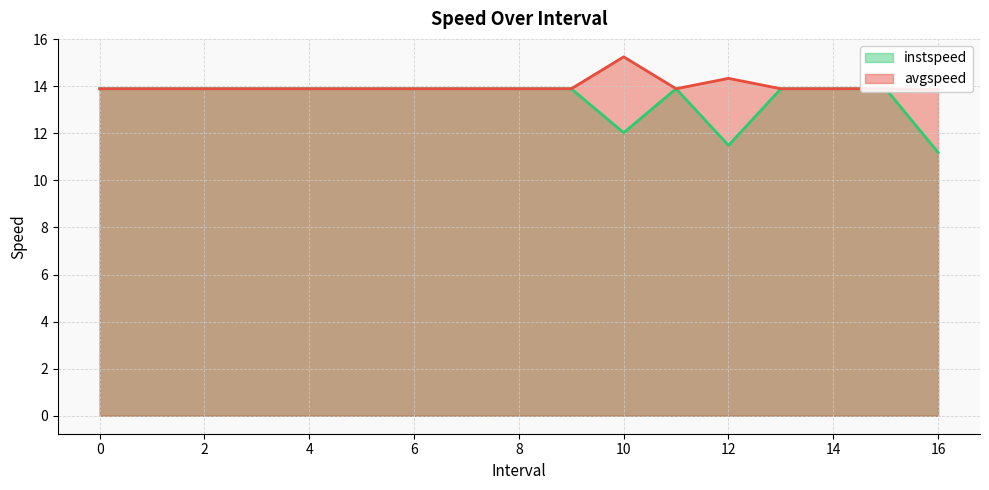

True or false: instspeed and avgspeed intersect in this chart.

False